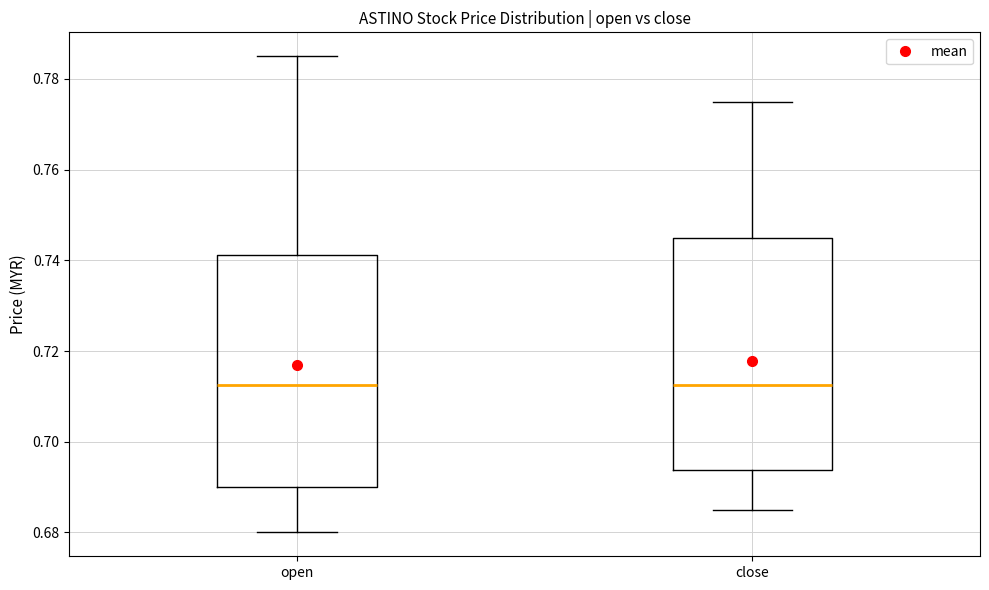

Reading left to right, read every box against the y-axis: the position of its median line, the range the box covers, and the ends of its whiskers. The values are not printed on the chart, so give them approximately, as read against the axis.

open: median 0.712, box 0.690 to 0.742, whiskers 0.680 to 0.786
close: median 0.712, box 0.694 to 0.746, whiskers 0.686 to 0.776